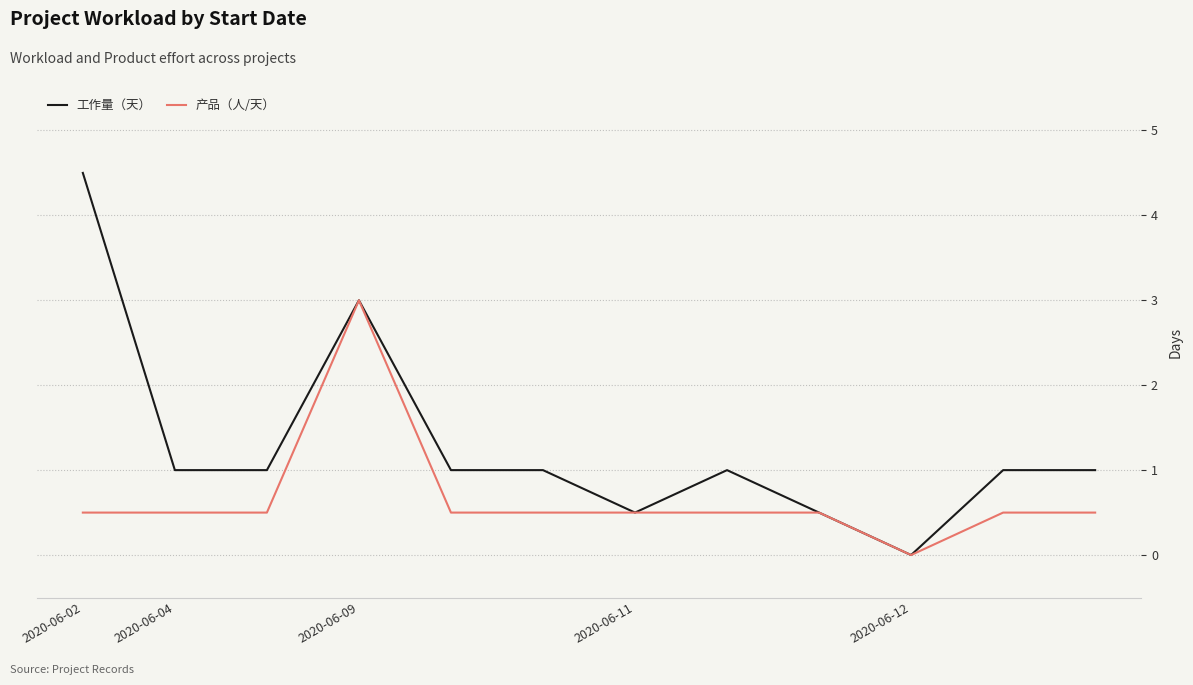

Which series has the largest range (max minus min)?

工作量（天）